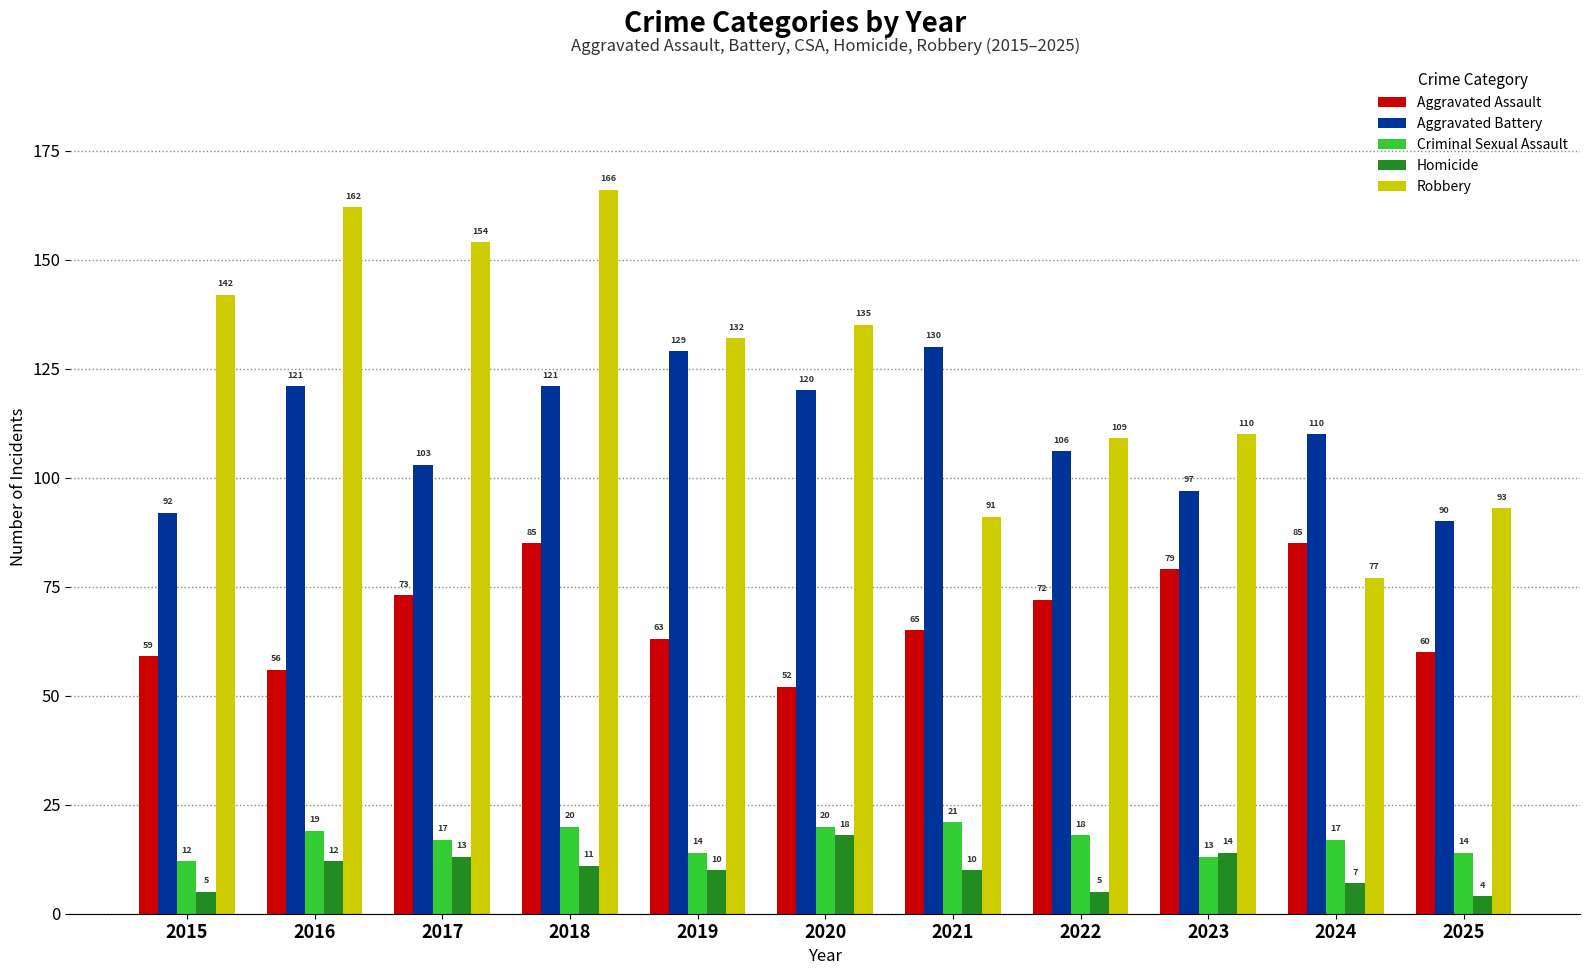

What is the difference between the highest and lowest values at 2020?

117